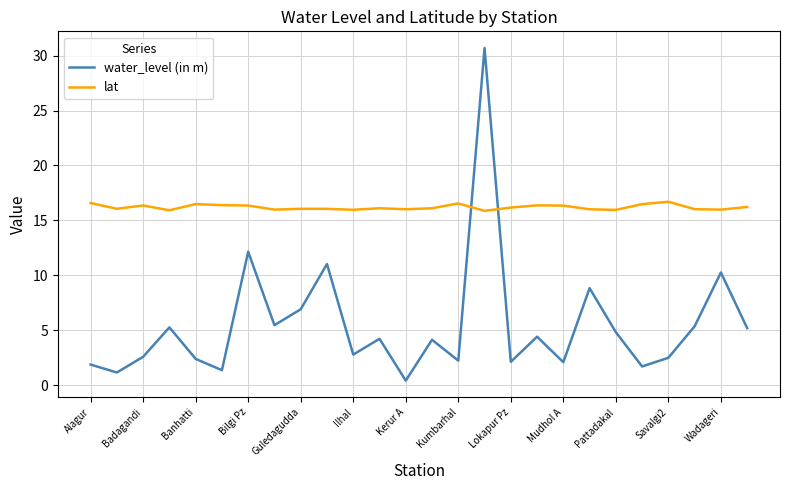

True or false: water_level (in m) and lat cross at least once.

True